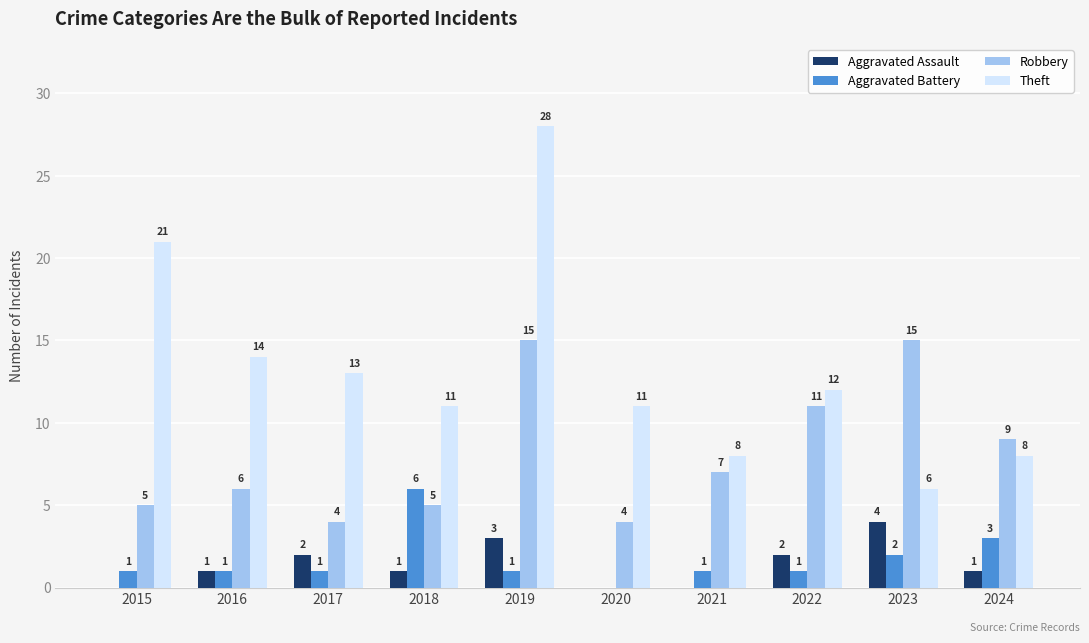

Is it true that Aggravated Assault equals -2 at 2020?

False